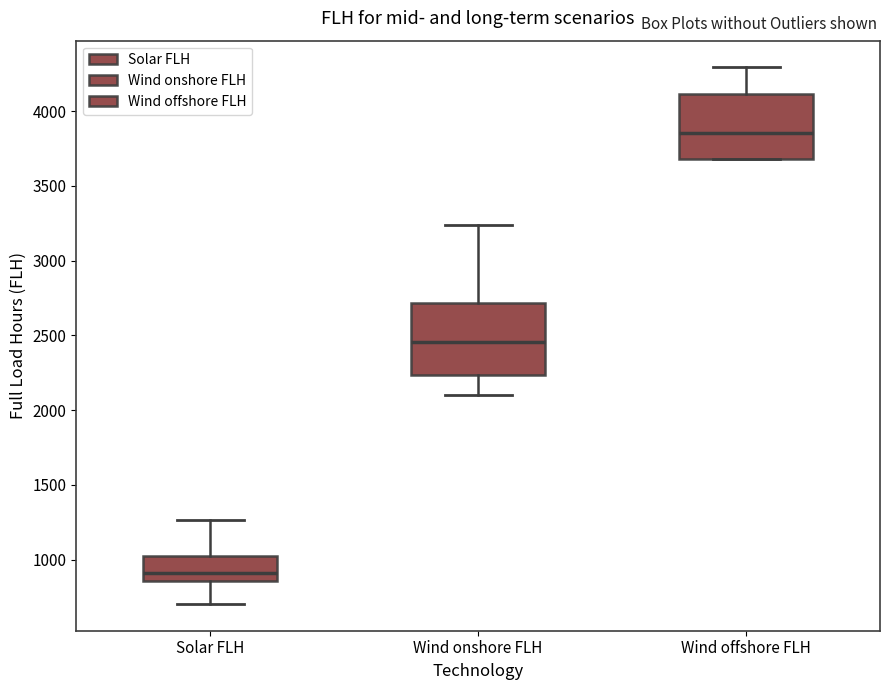

Where is the upper edge of the box for Solar FLH on the y-axis? The values are not printed on the chart, so give them approximately, as read against the axis.

1000